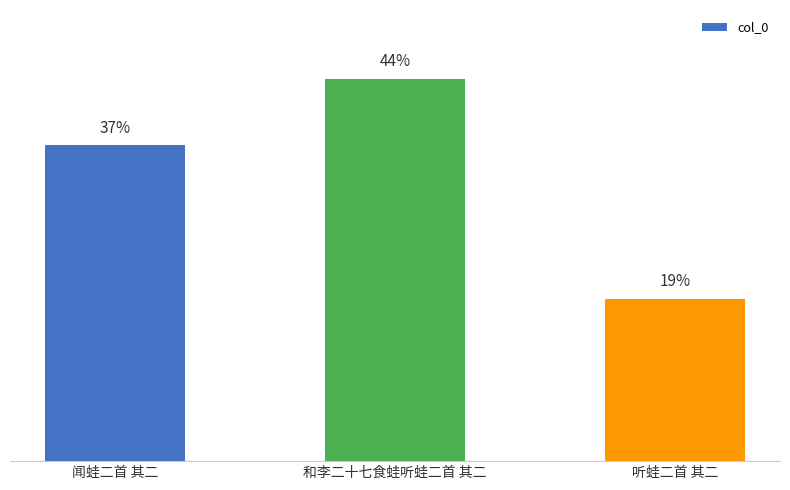

What is the label of the 2nd bar from the left?

和李二十七食蛙听蛙二首 其二